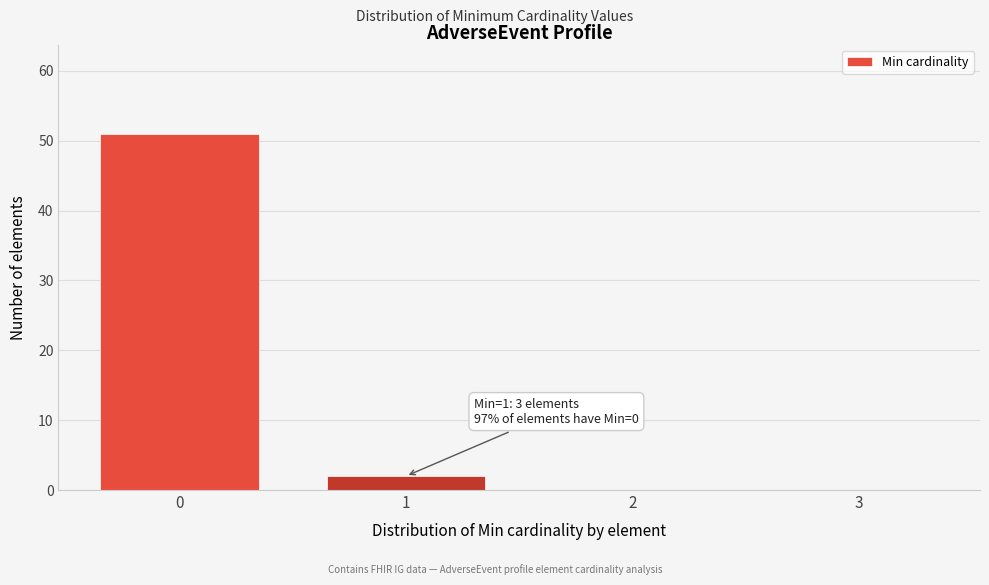

Reading right to left, list all the values displayed in this chart.

3=0	2=0	1=2	0=51